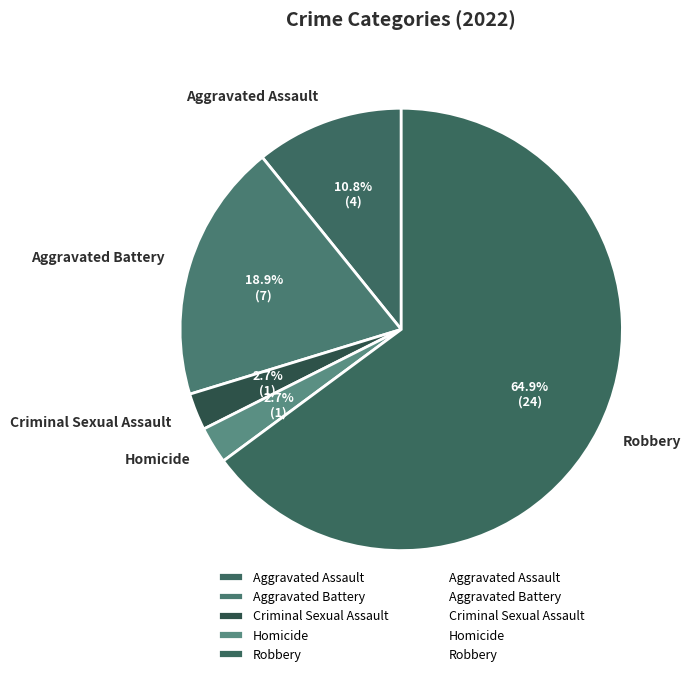

To the nearest percent, what is the difference between the largest and smallest slice percentages?

62%